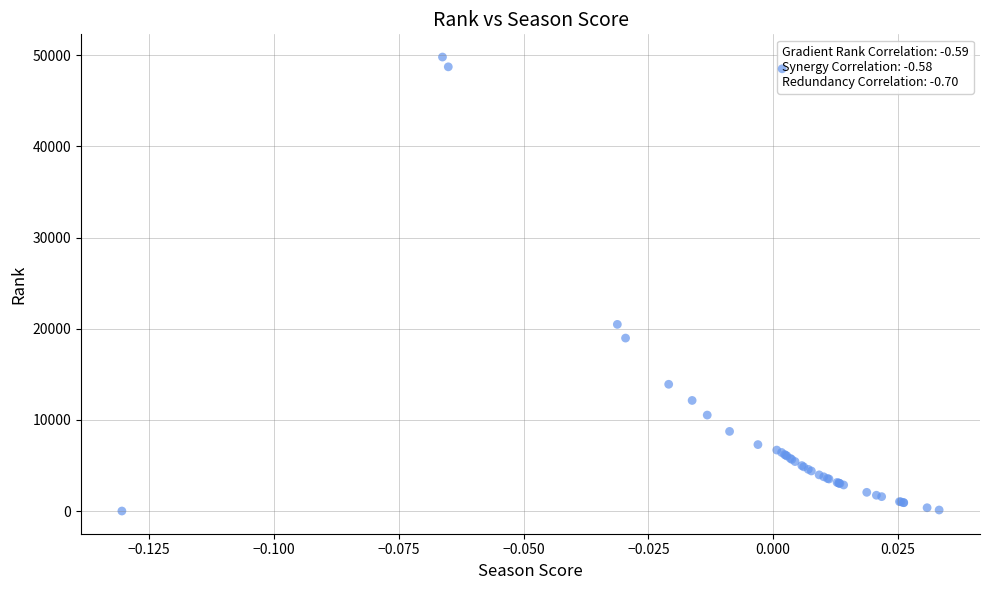

What Y value in the scatter plot is closest to 24900?

20474